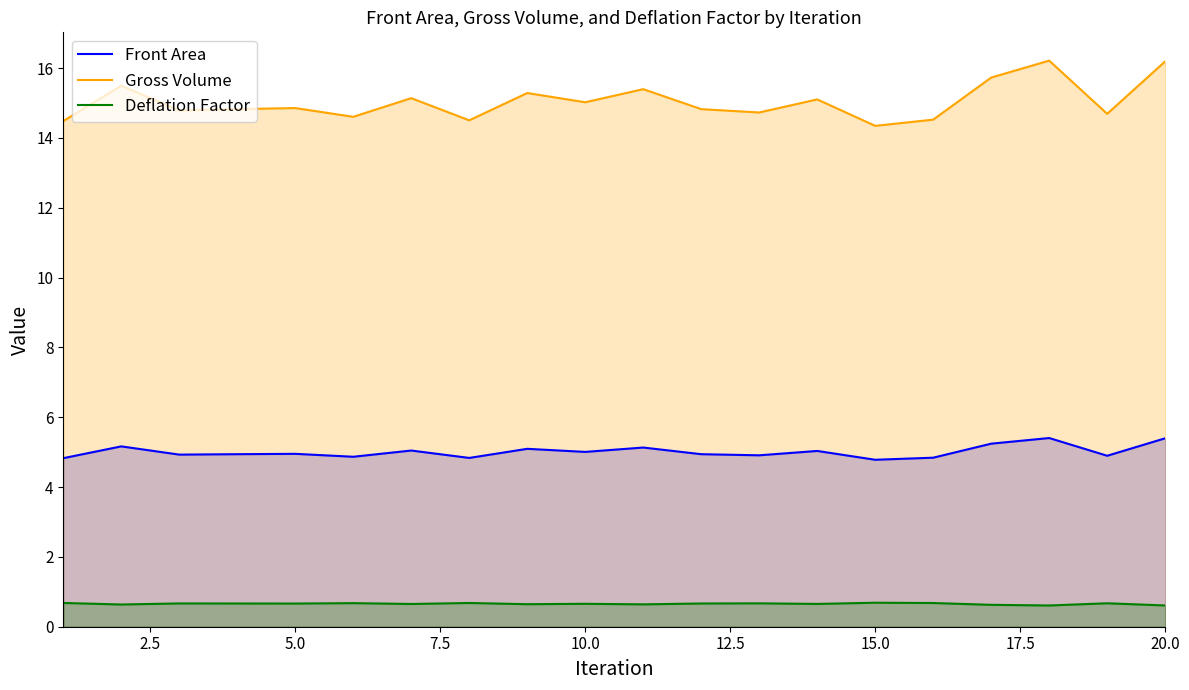

Does the chart have visible grid lines?

No